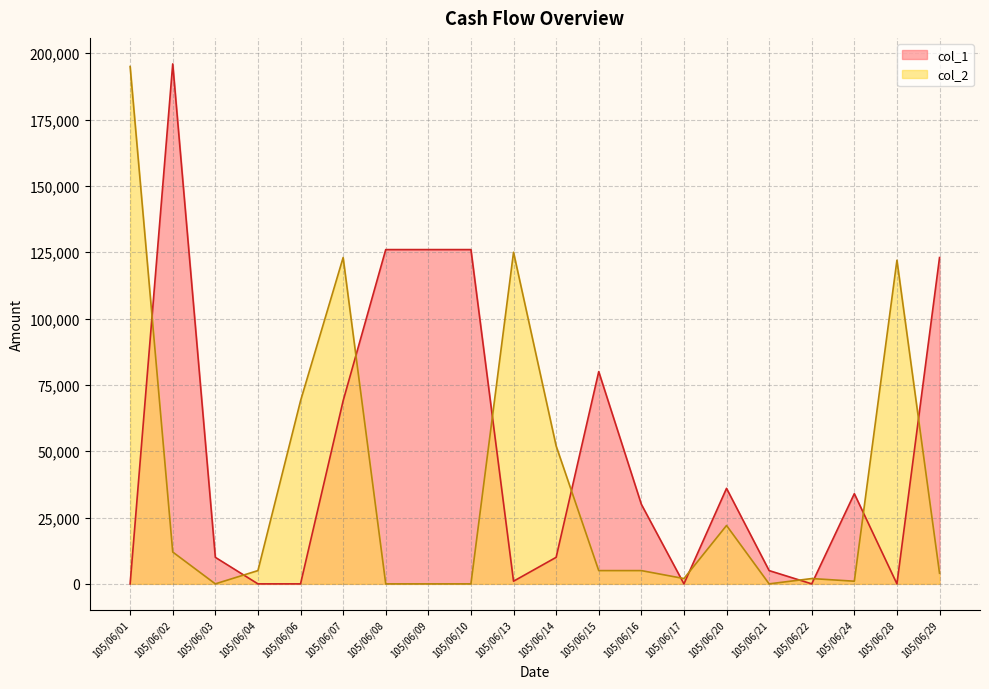

At which category does col_1 reach its first local peak?

105/06/02